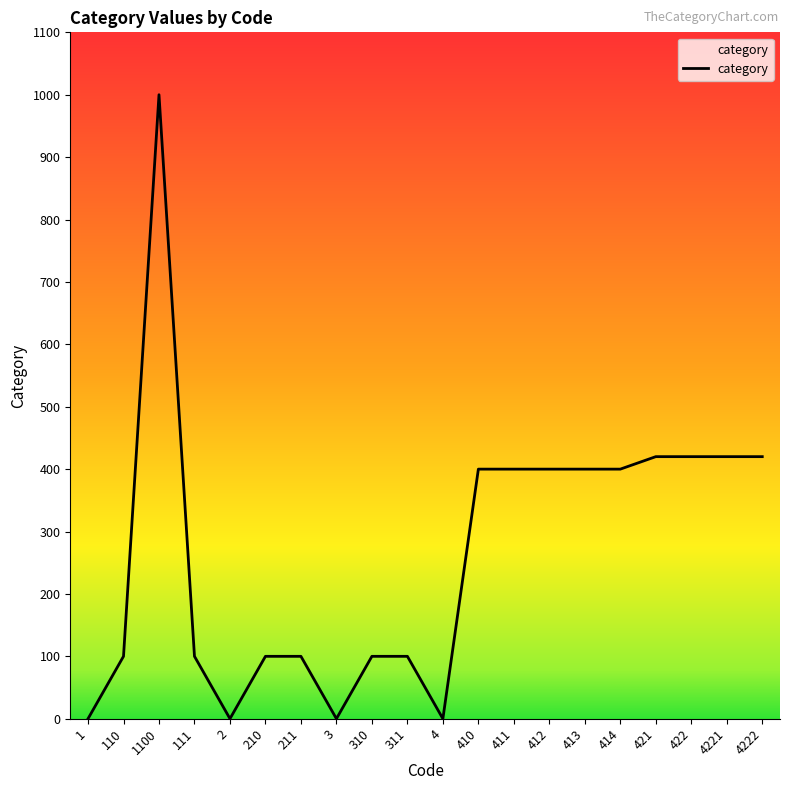

Is it true that the value at 1100 is 1481?

False